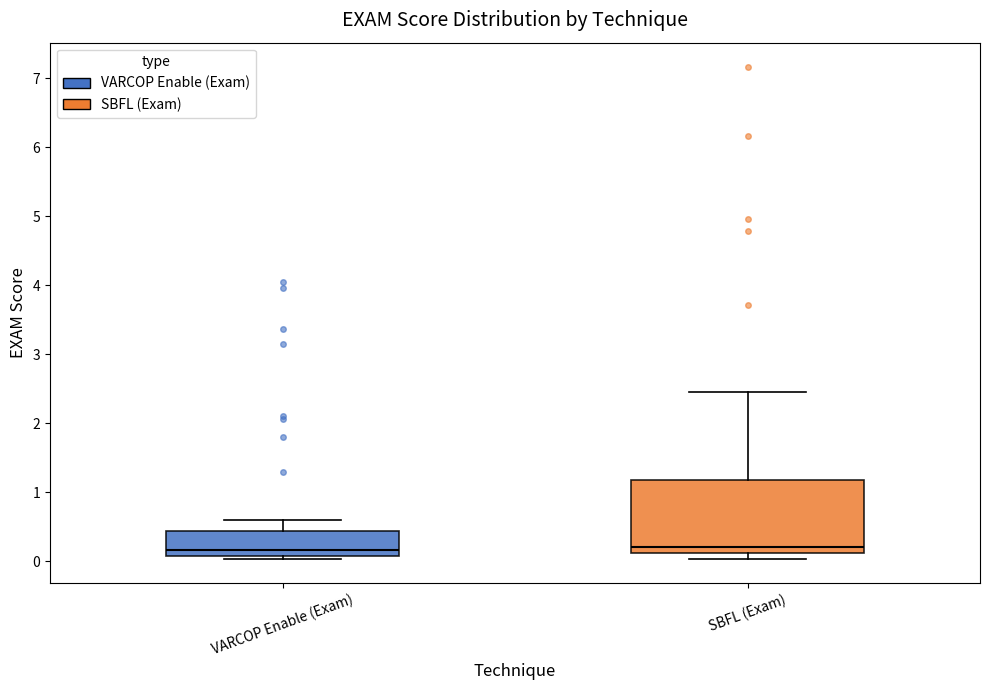

Reading left to right, read every box against the y-axis: the position of its median line, the range the box covers, and the ends of its whiskers. The values are not printed on the chart, so give them approximately, as read against the axis.

VARCOP Enable (Exam): median 0.2, box 0.1 to 0.4, whiskers 0.0 to 0.6
SBFL (Exam): median 0.2, box 0.1 to 1.2, whiskers 0.0 to 2.4